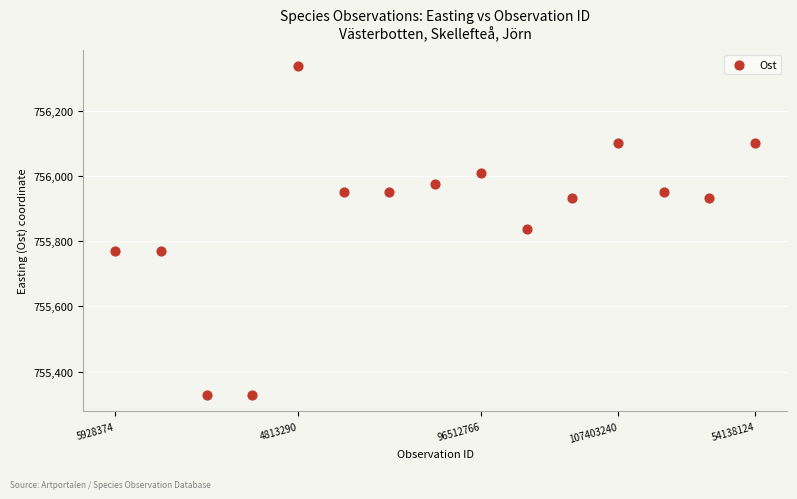

What is the range of Y values (max minus min)?

1009.2